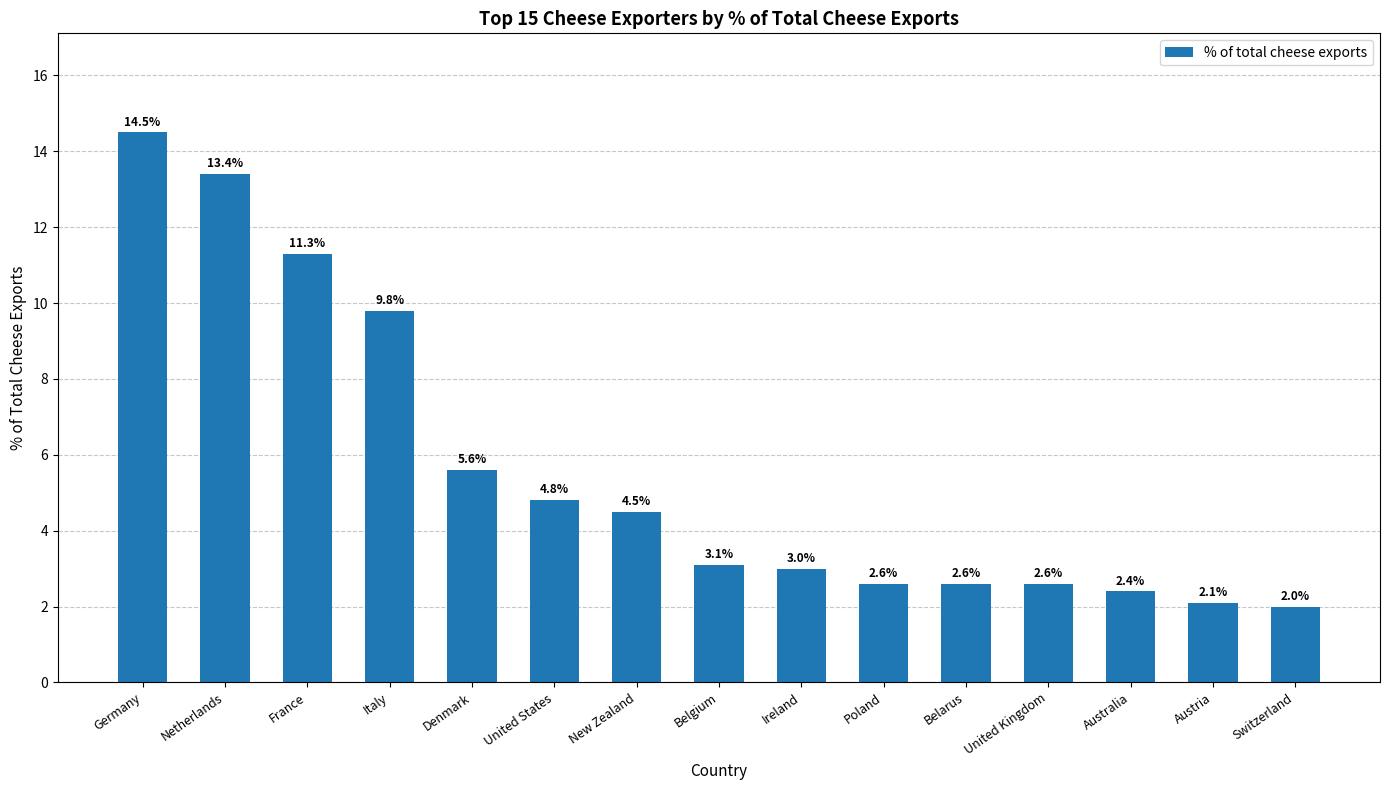

Is it true that the value at Austria is 1.3?

False